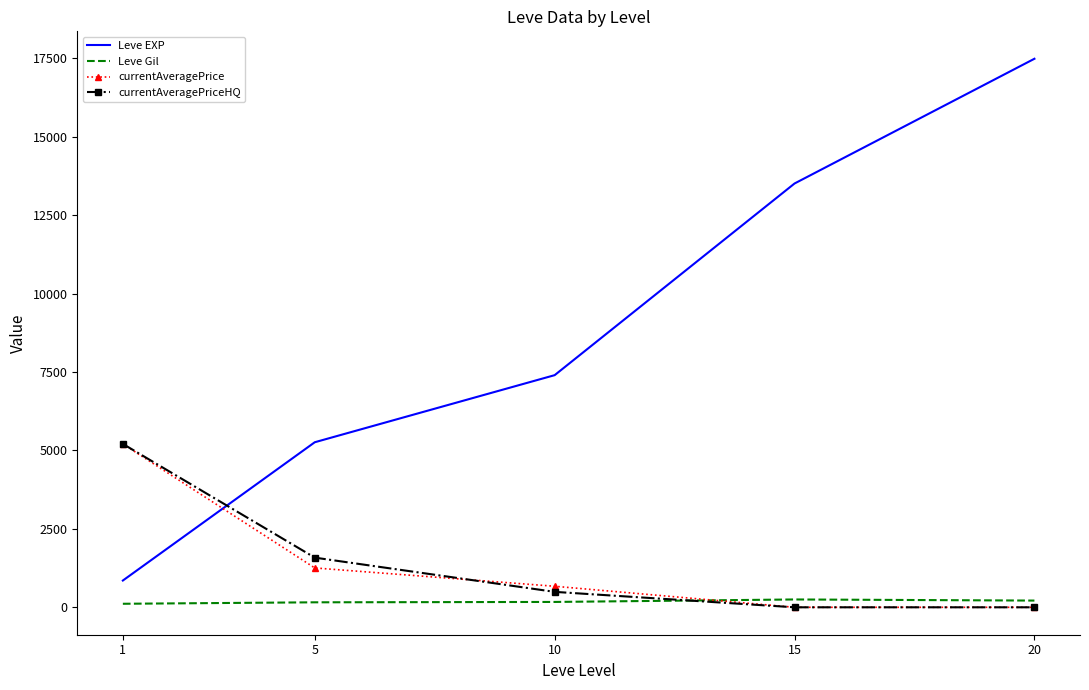

True or false: Leve Gil has a value of 159.0 at 5.

True